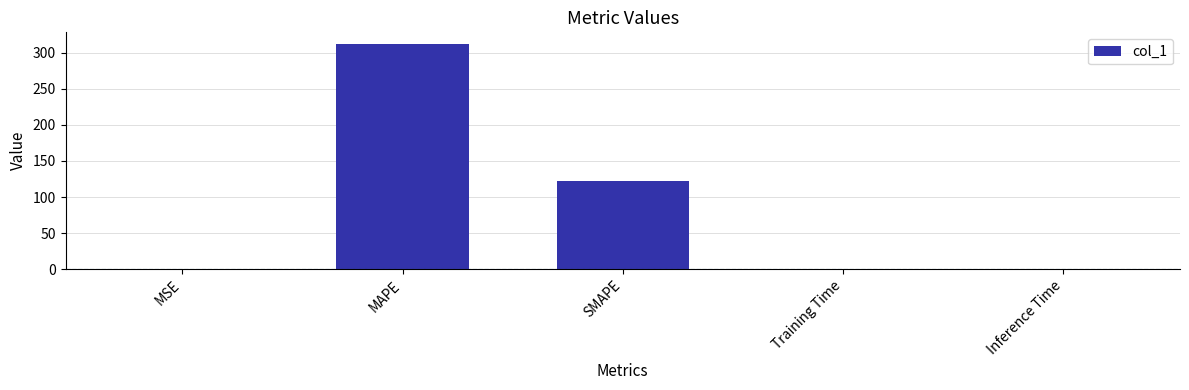

Between MAPE and Training Time, which is larger?

MAPE